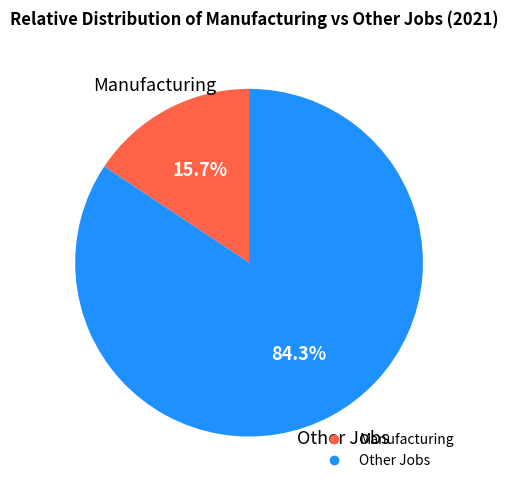

Is there a majority slice in this chart?

Yes